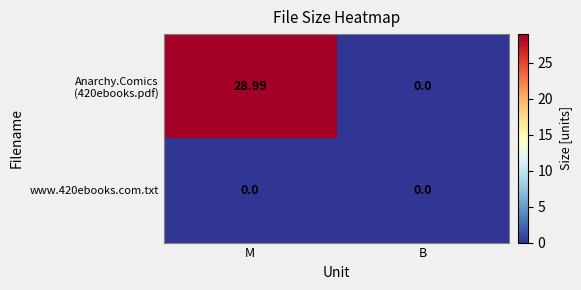

At which category is the sum across all series the highest?

M